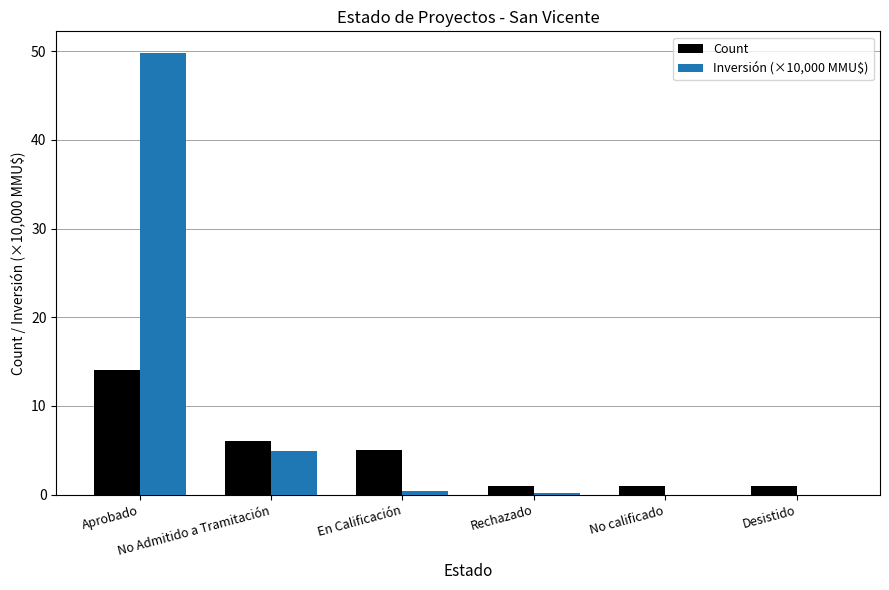

What is the maximum value shown in the chart?

49.7